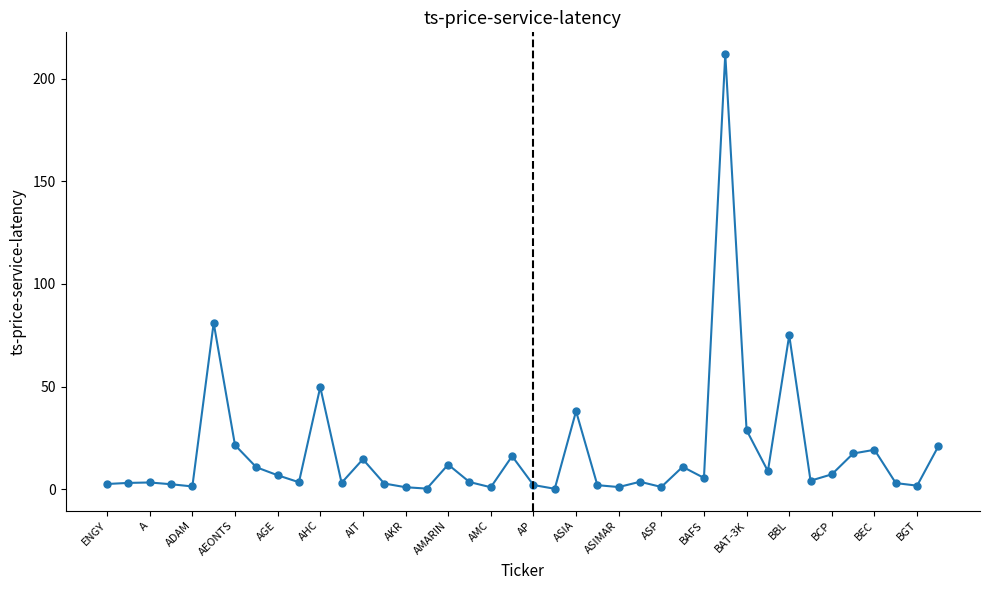

True or false: the data has more than 0 interior local peaks.

True